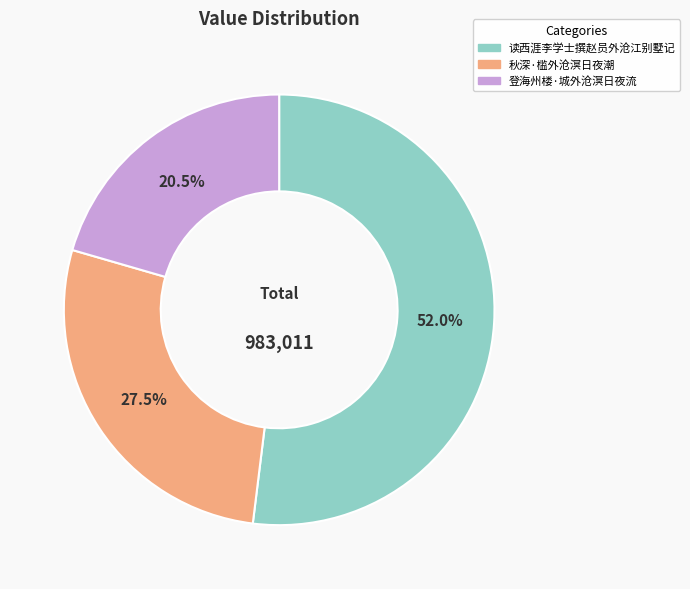

How many segments does this pie chart have?

3